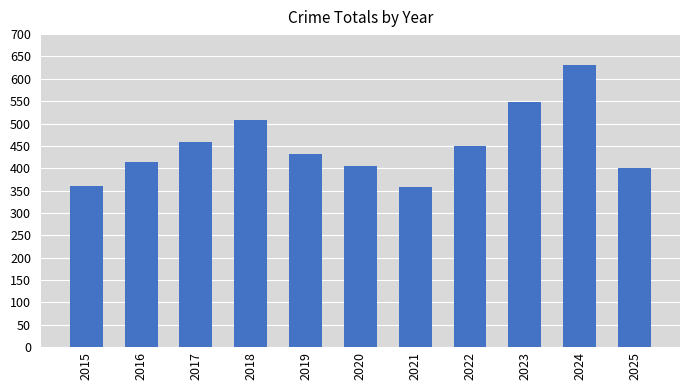

How many values are below 431?

5